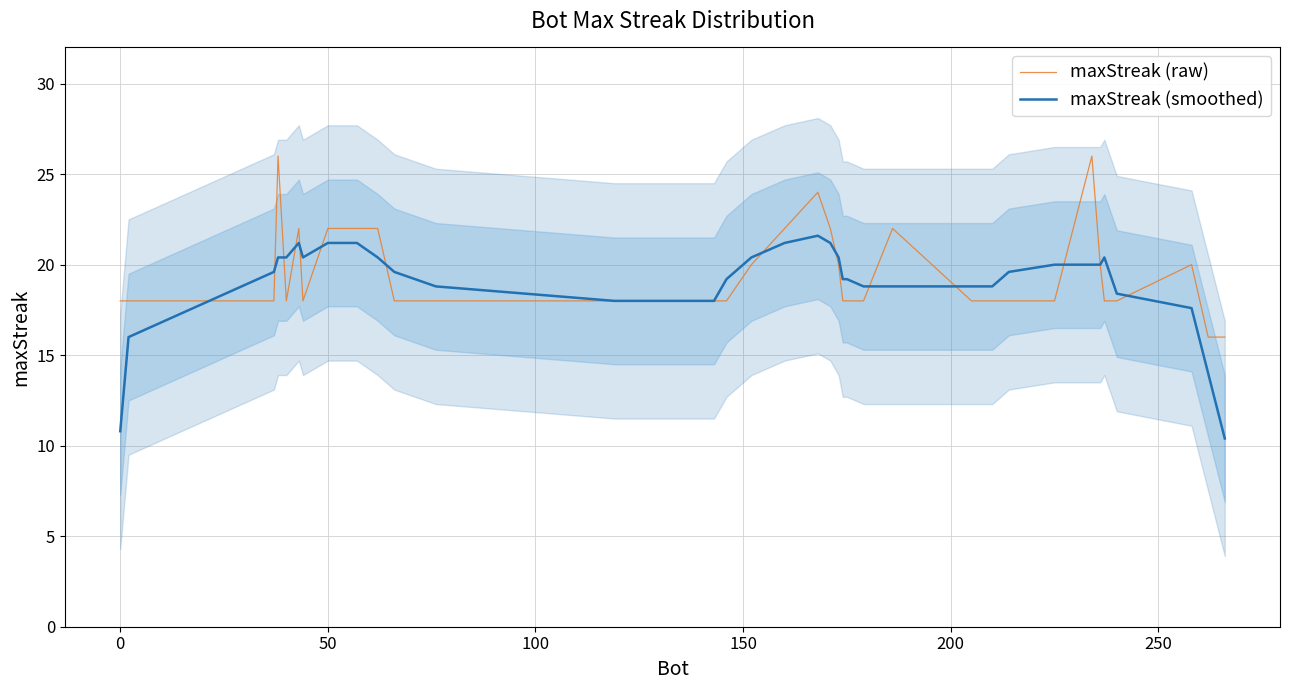

Rank the series by their average value, from highest to lowest.

maxStreak (raw), maxStreak (smoothed)